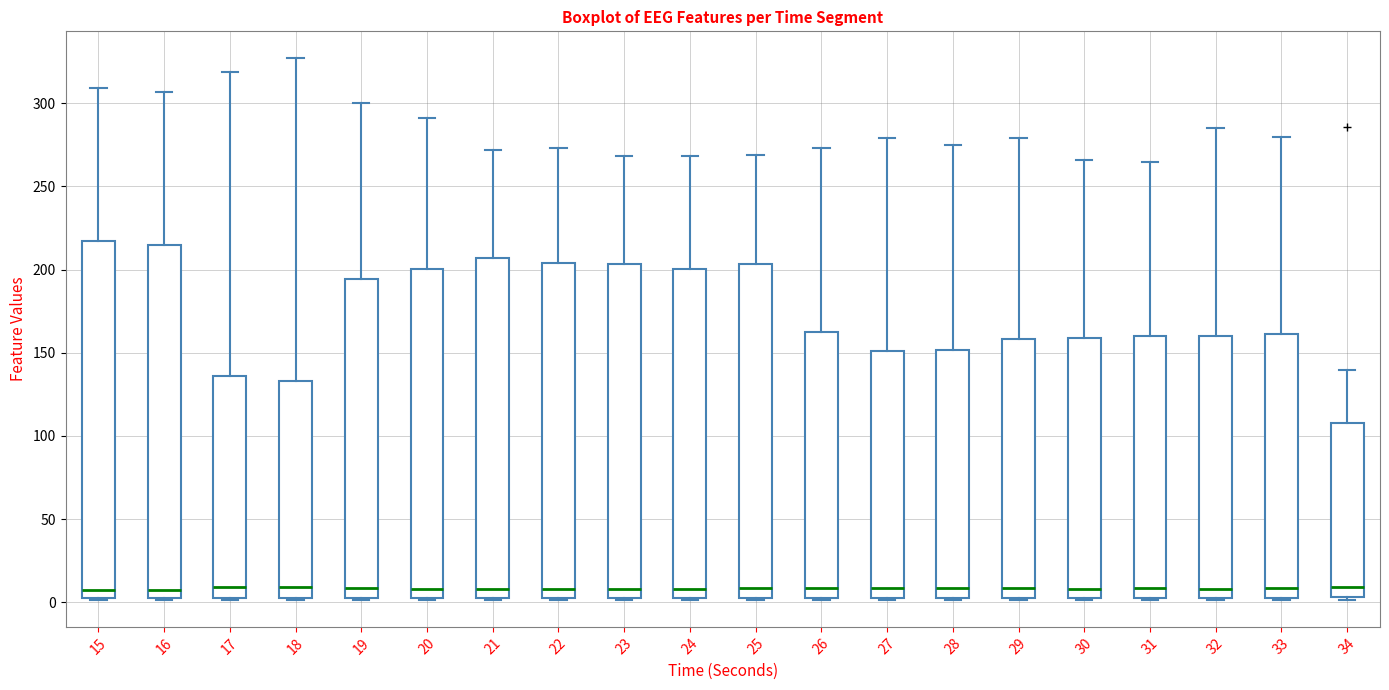

Where does the upper whisker of the box at x = 23 end on the y-axis? The values are not printed on the chart, so give them approximately, as read against the axis.

270